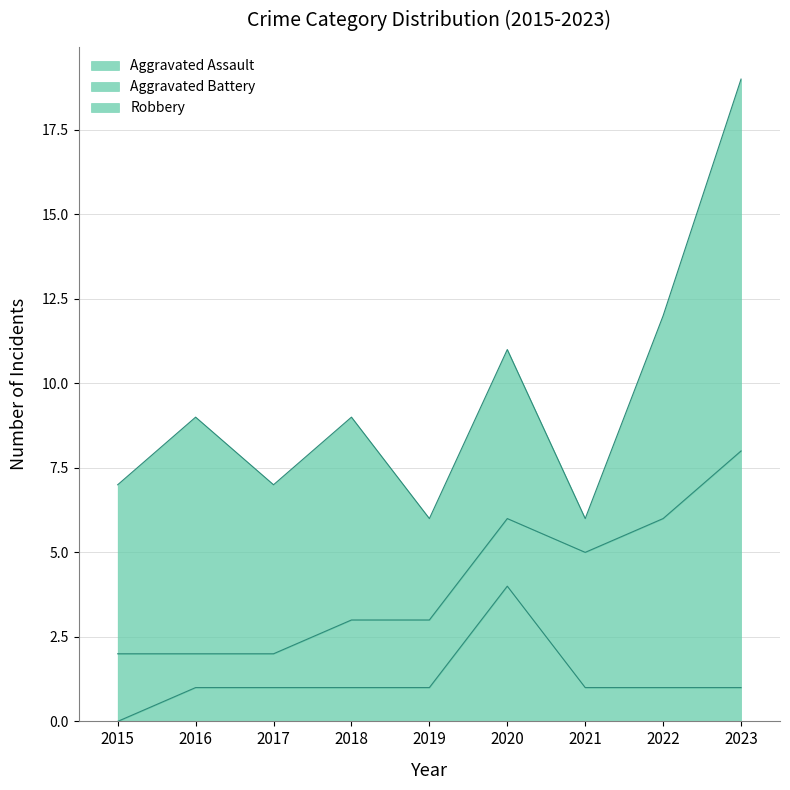

Which series has the largest total across all categories?

Robbery